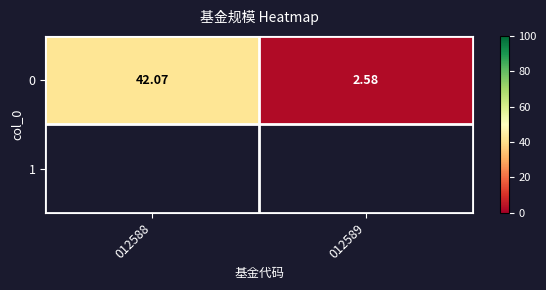

Is it true that the value at 012589 is 2.6?

True